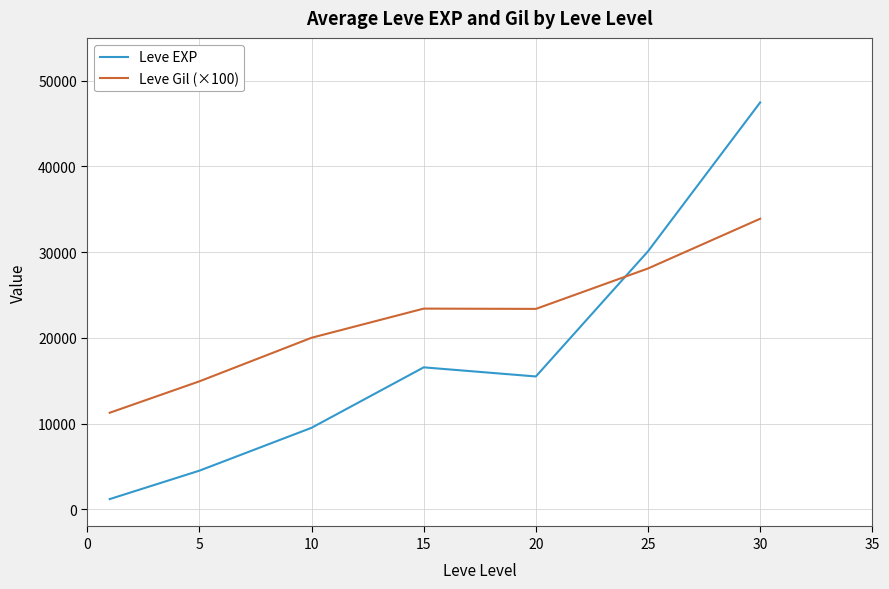

What is the difference between the second highest and second lowest values in the Leve EXP series?

25593.0